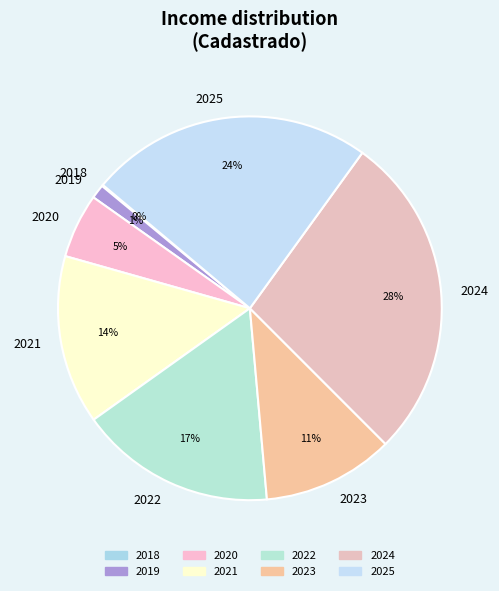

Combined, do 2024 and 2022 account for over 50%?

No